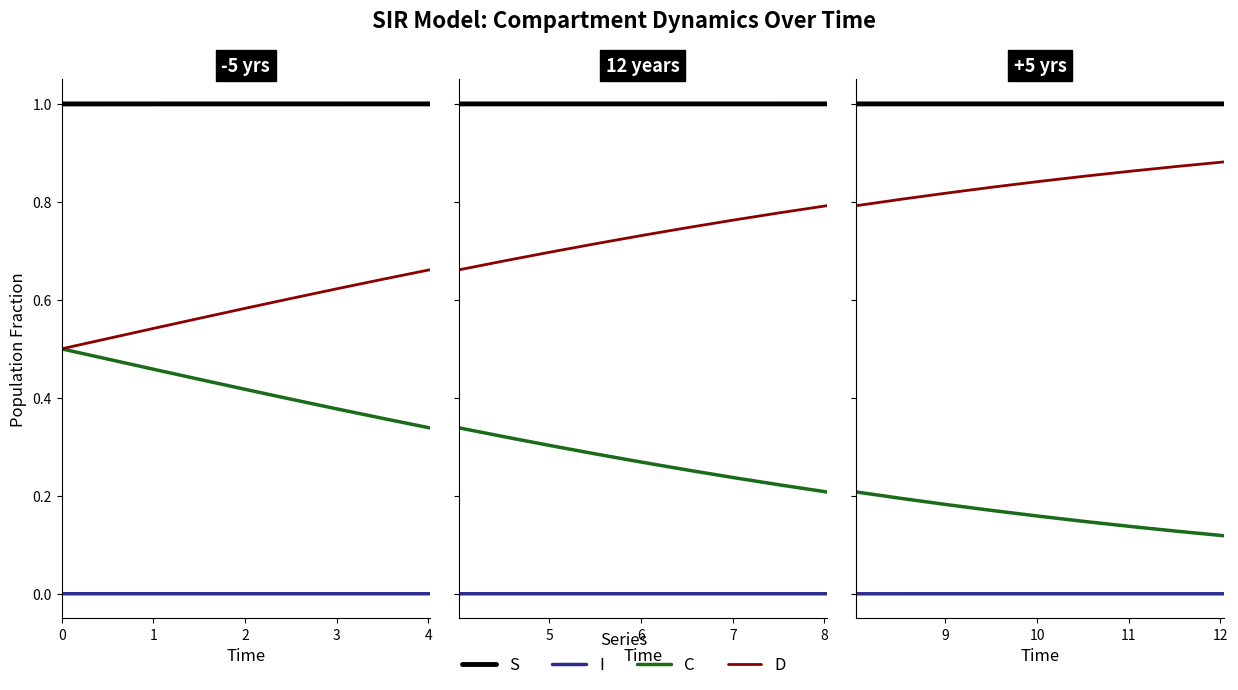

Is the value of D at 2 greater than the value of I at 8?

Yes